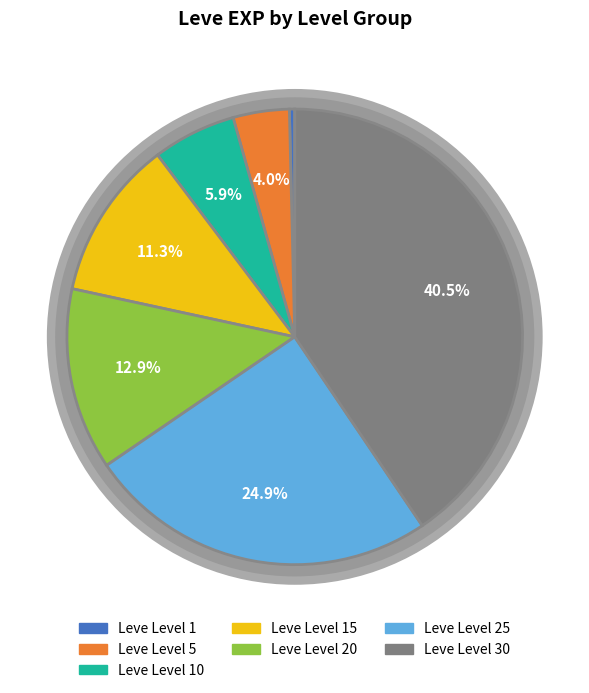

To the nearest percent, what is the average slice percentage?

14%